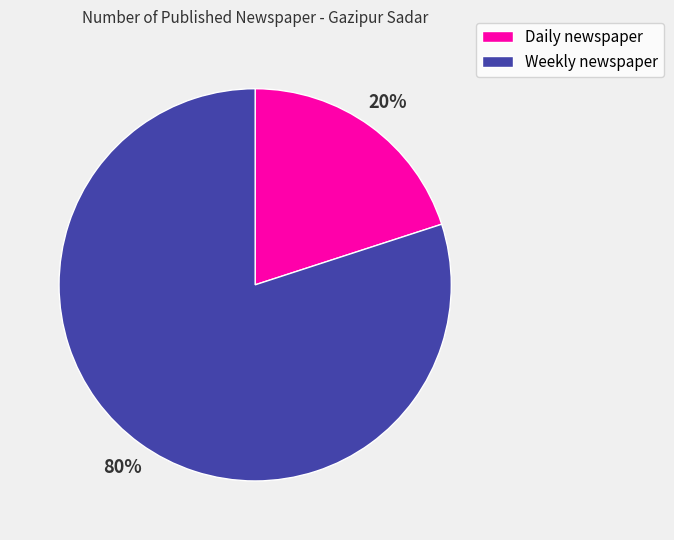

Do Daily newspaper and Weekly newspaper together represent more than half of the pie?

Yes